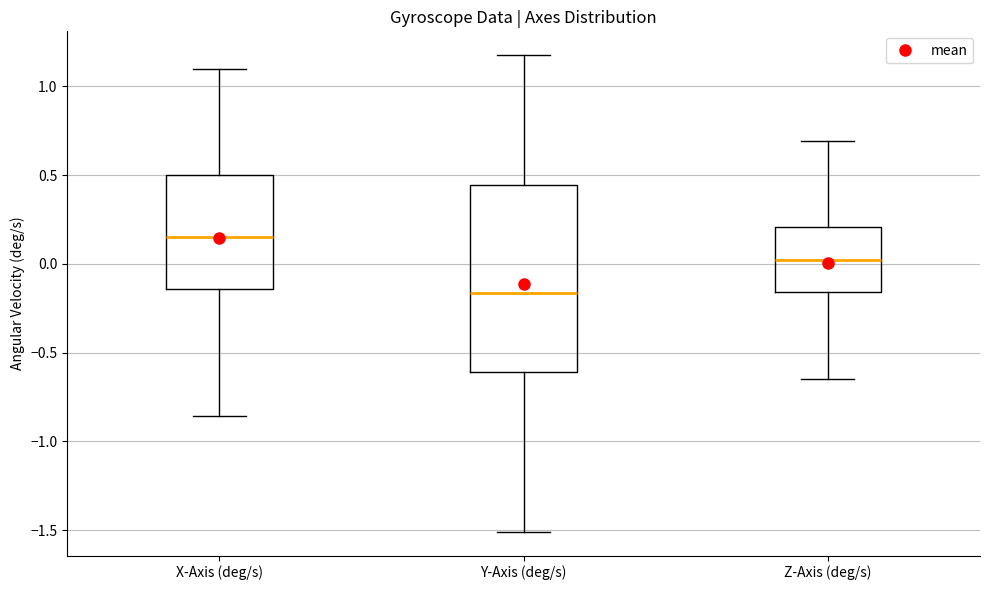

Reading left to right, read every box against the y-axis: the position of its median line, the range the box covers, and the ends of its whiskers. The values are not printed on the chart, so give them approximately, as read against the axis.

X-Axis (deg/s): median 0.15, box -0.15 to 0.50, whiskers -0.85 to 1.10
Y-Axis (deg/s): median -0.15, box -0.60 to 0.45, whiskers -1.50 to 1.15
Z-Axis (deg/s): median 0.00, box -0.15 to 0.20, whiskers -0.65 to 0.70